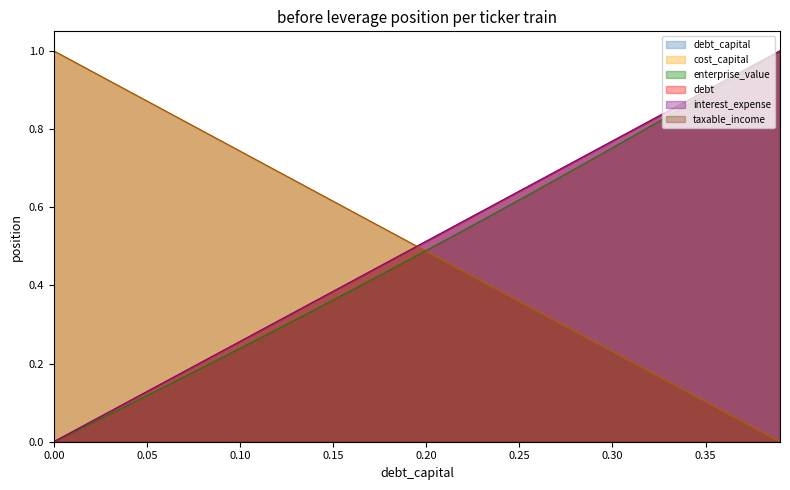

How many positive values does the enterprise_value series have?

39